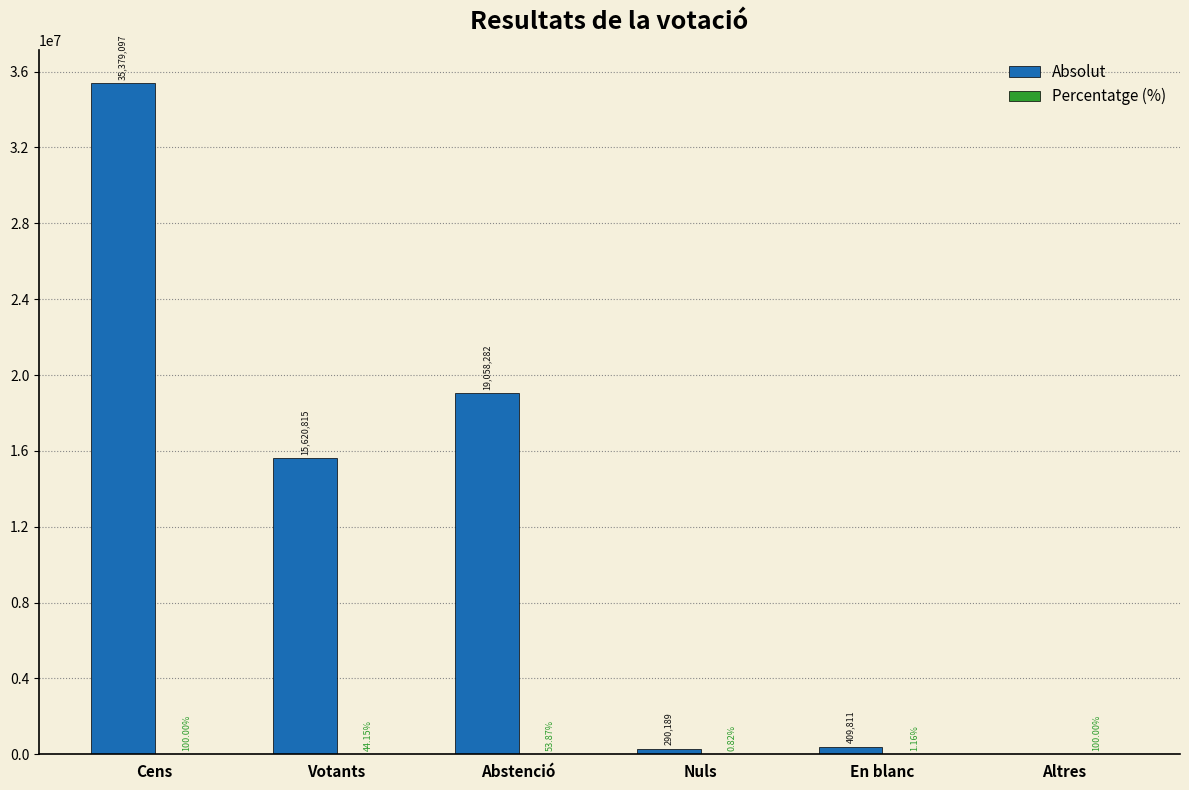

What is the sum of all Absolut values?

70758194.0